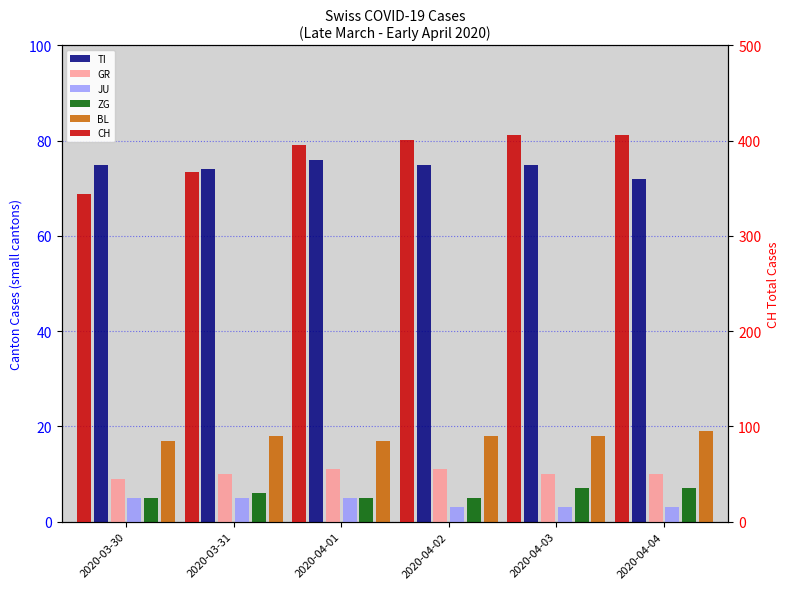

What are all the series names shown in the legend?

TI, GR, JU, ZG, BL, CH